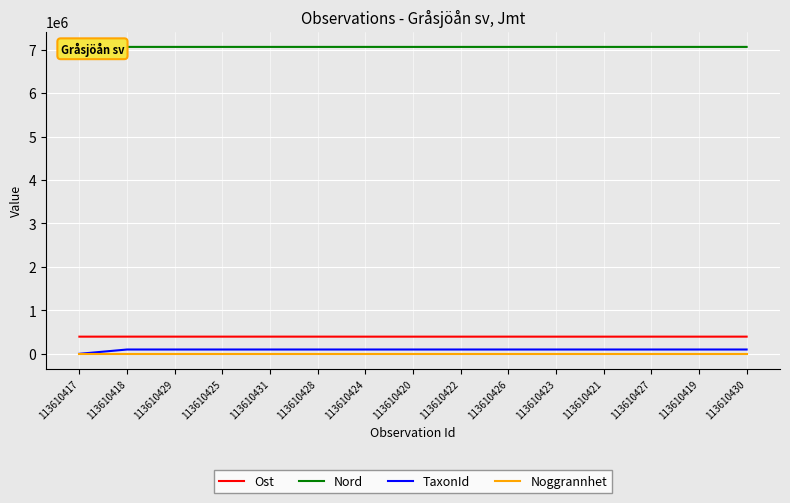

At how many categories does at least one series exceed 3254737?

15